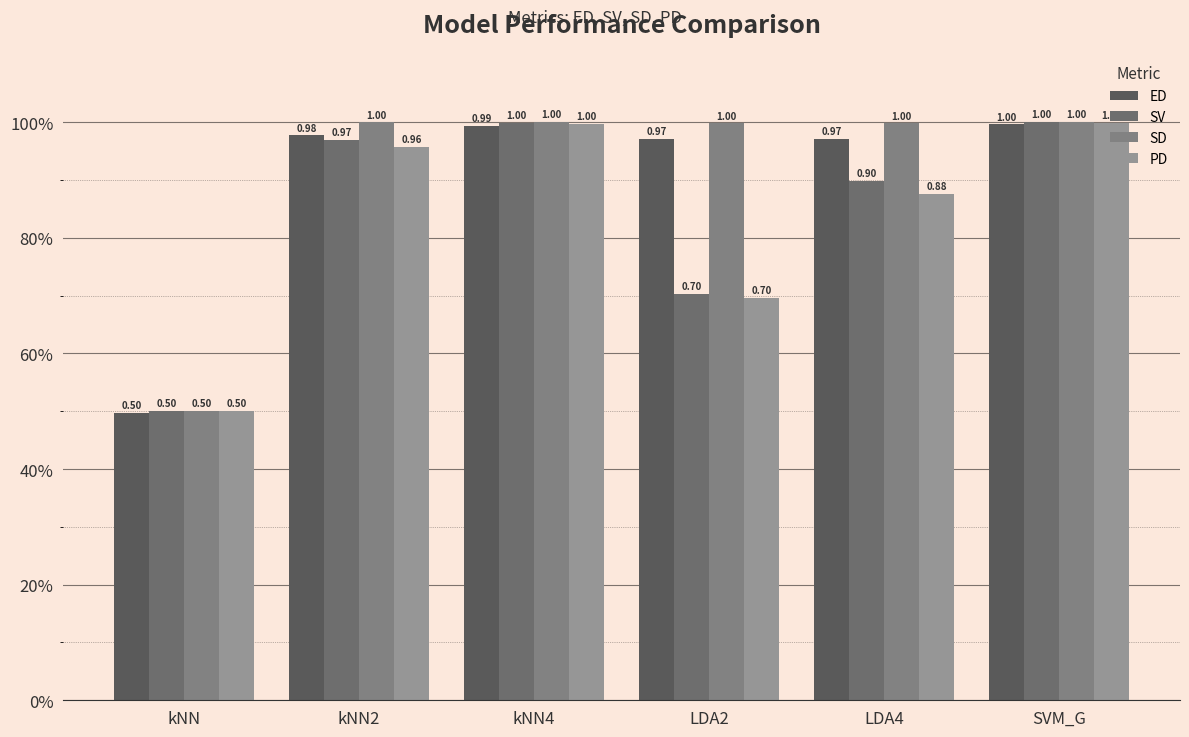

Reading right to left, extract all data points from this chart.

ED: 1.0	1.0	1.0	1.0	1.0	0.5
SV: 1.0	0.9	0.7	1.0	1.0	0.5
SD: 1.0	1.0	1.0	1.0	1.0	0.5
PD: 1.0	0.9	0.7	1.0	1.0	0.5